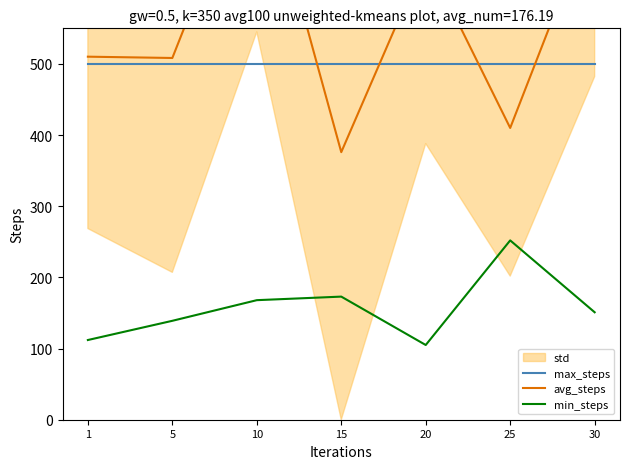

True or false: avg_steps has a value of 808.3 at 10.

True